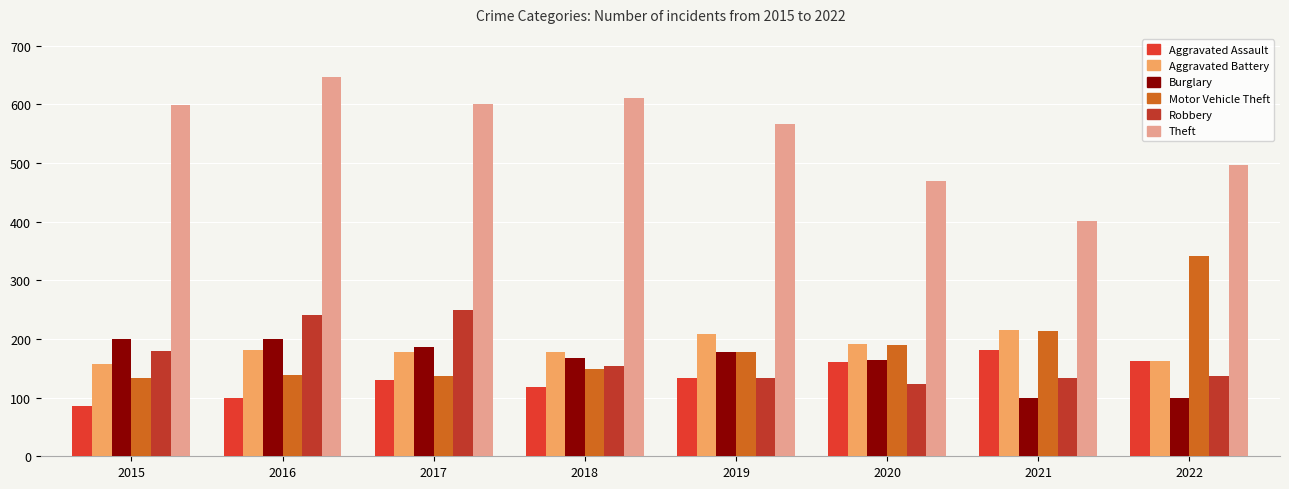

List the labels in order of Aggravated Assault value, smallest first.

2015, 2016, 2018, 2017, 2019, 2020, 2022, 2021